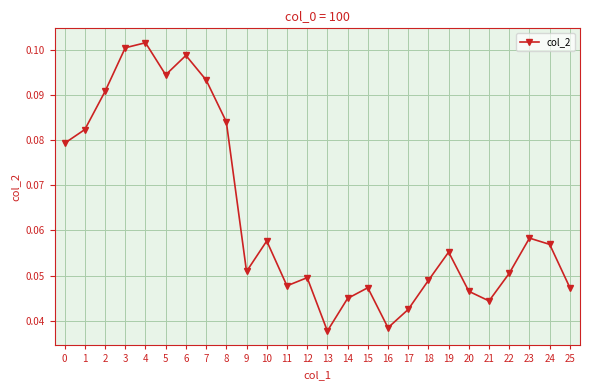

How many points are higher than both their immediate neighbors (excluding endpoints)?

7